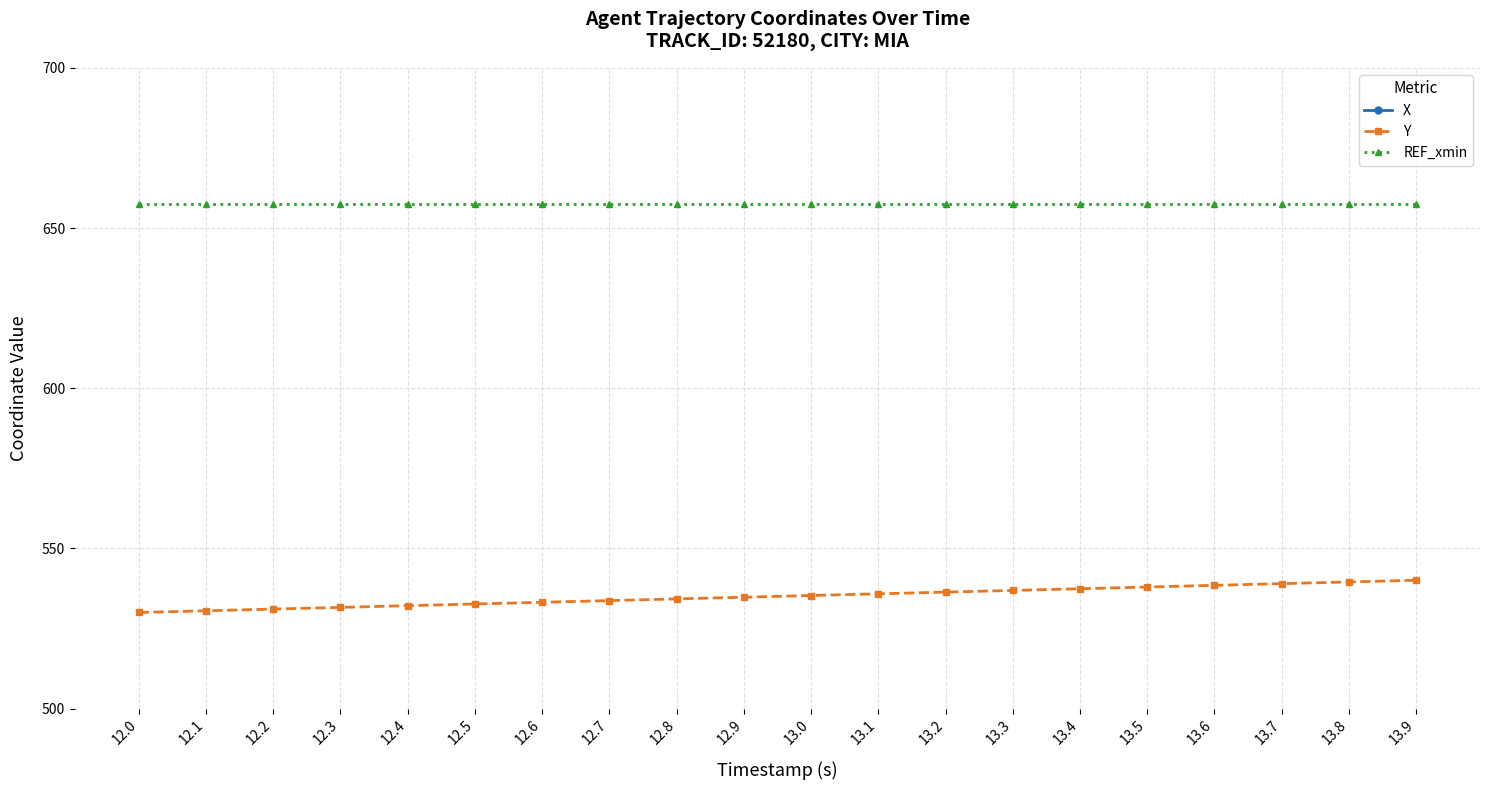

How many lines are shown in the chart?

3